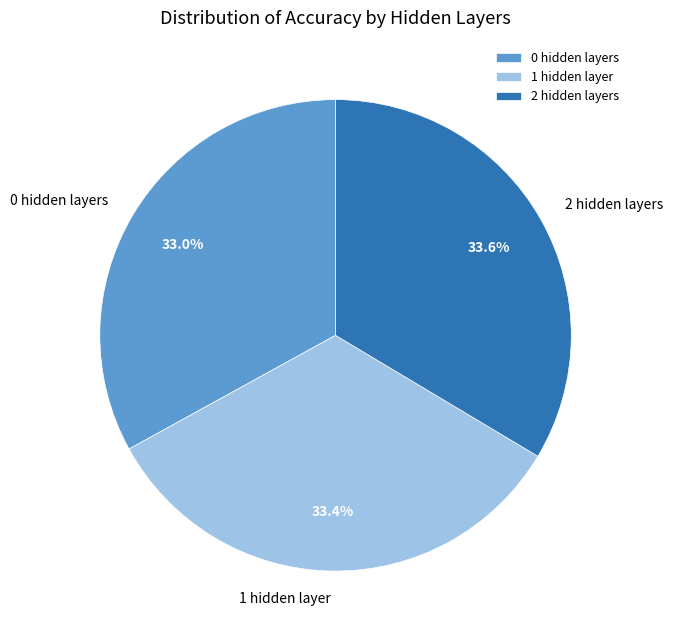

Combined, do 2 hidden layers and 1 hidden layer account for over 50%?

Yes